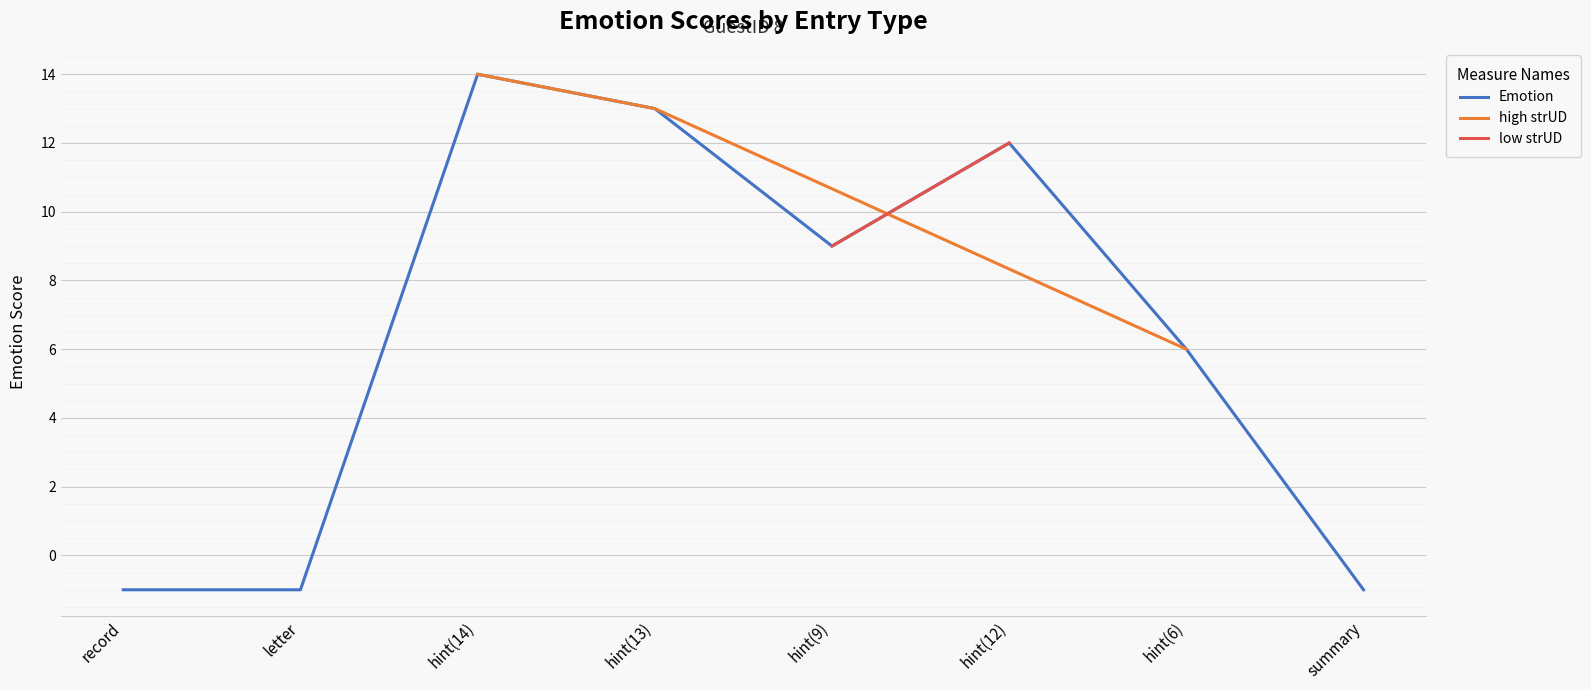

True or false: the data shows -1 at letter.

True